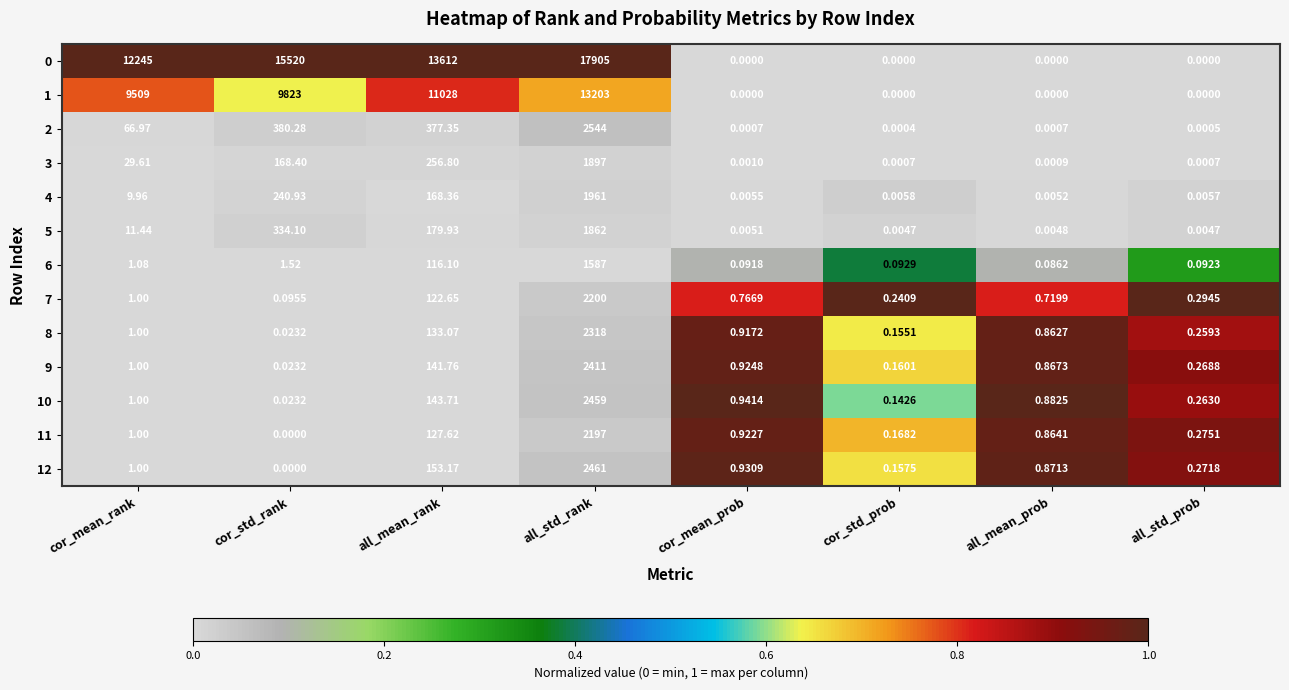

At which label does 10 reach its minimum?

cor_std_rank